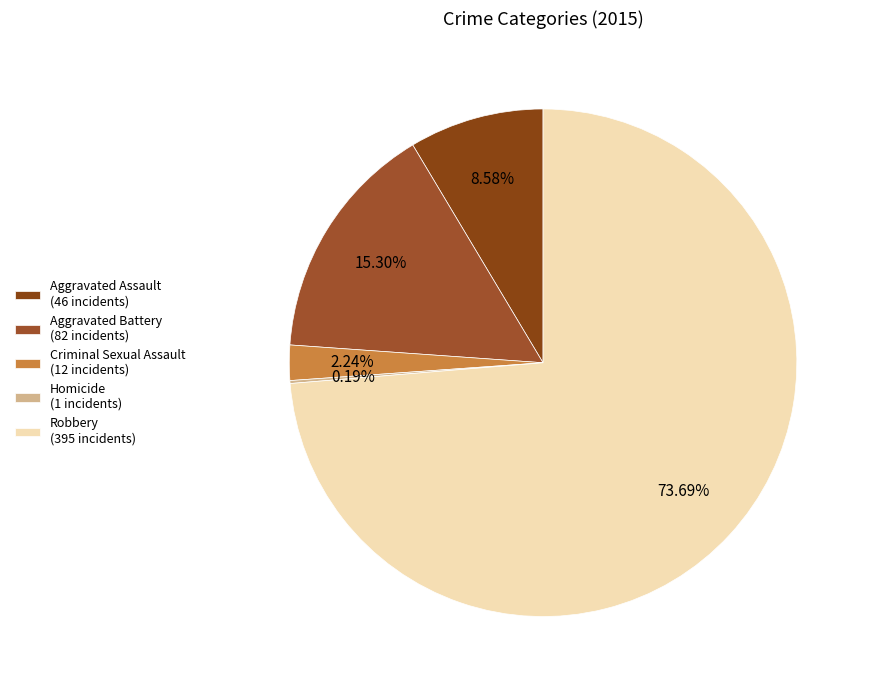

To the nearest percent, what is the difference between the Robbery and Aggravated Assault slice percentages?

65%